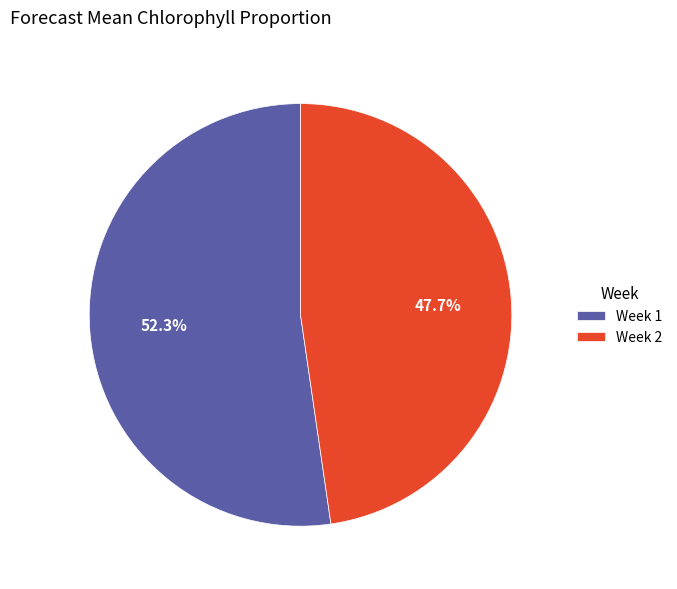

Is the sum of Week 1 and Week 2 greater than half?

Yes